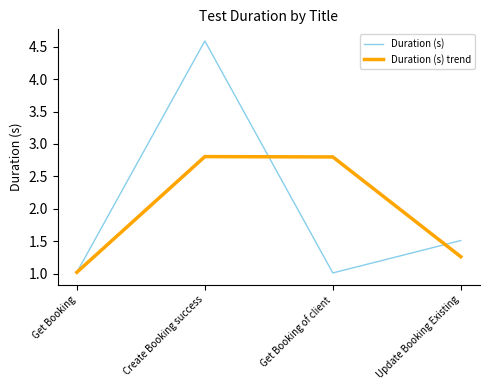

The Duration (s) trend series shows 1.0 at Get Booking. True or false?

True